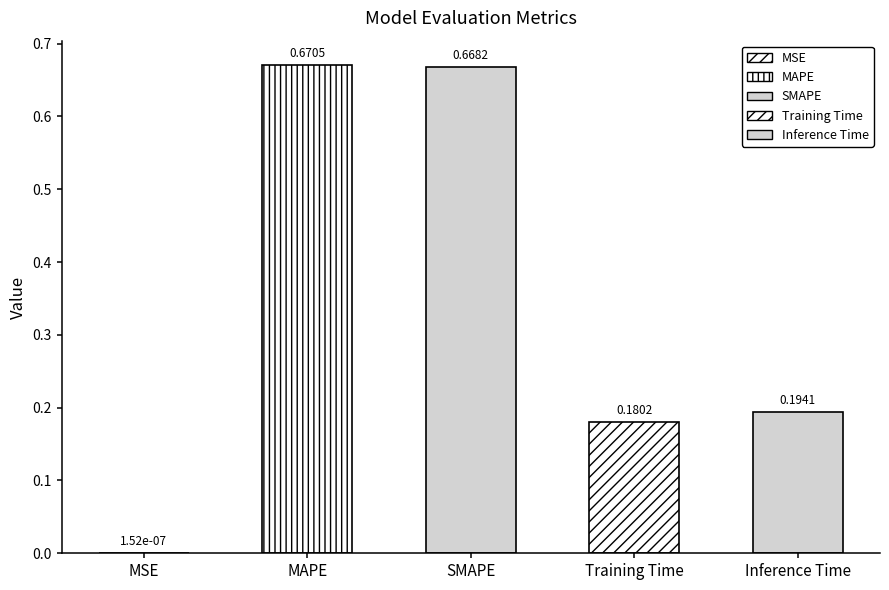

What is the sum of all values?

1.7